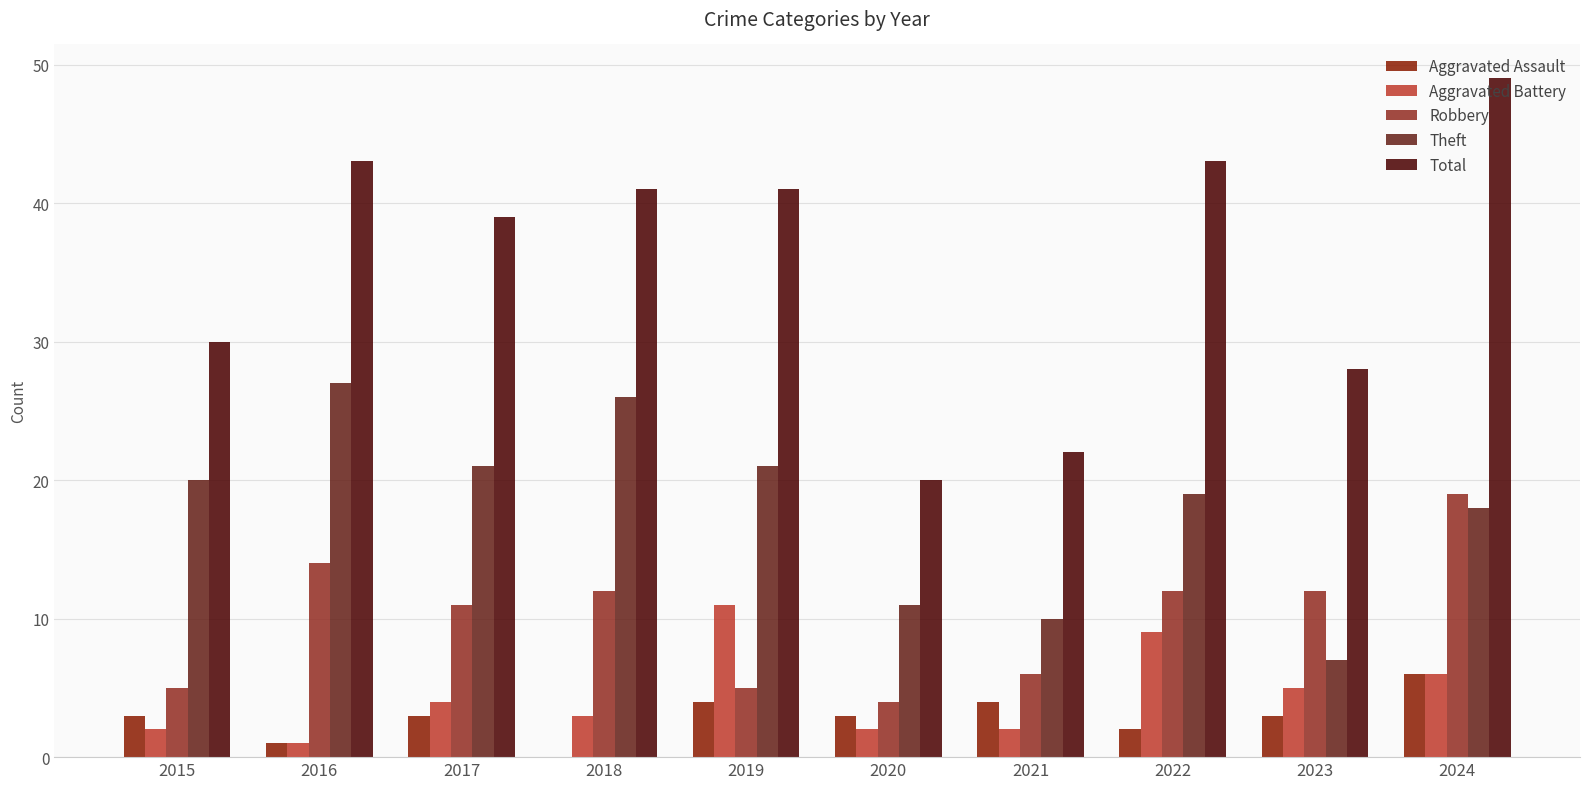

Rank the categories by Aggravated Assault value from lowest to highest.

2018, 2016, 2022, 2015, 2017, 2020, 2023, 2019, 2021, 2024